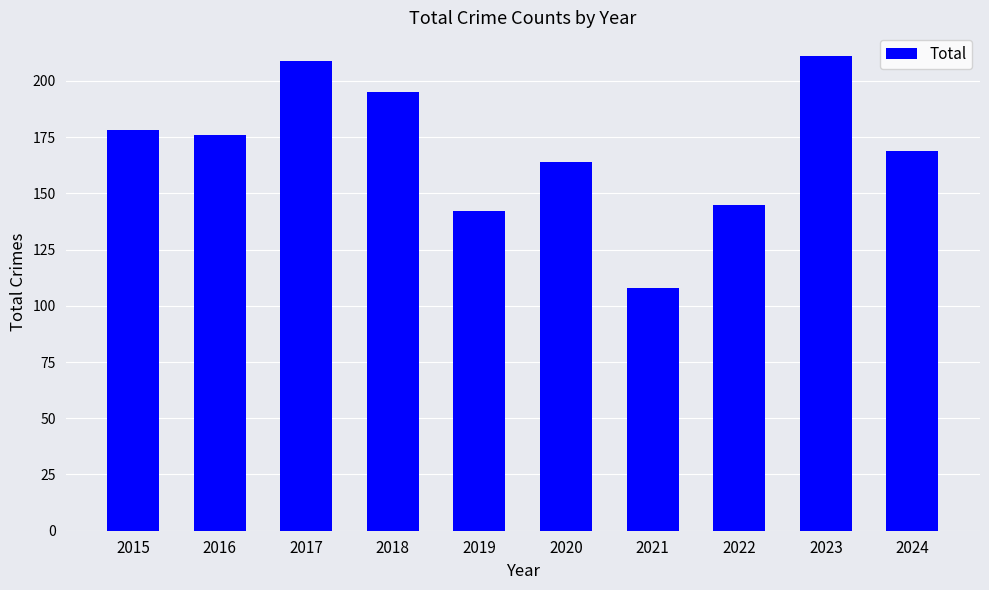

What is the greatest value displayed?

211